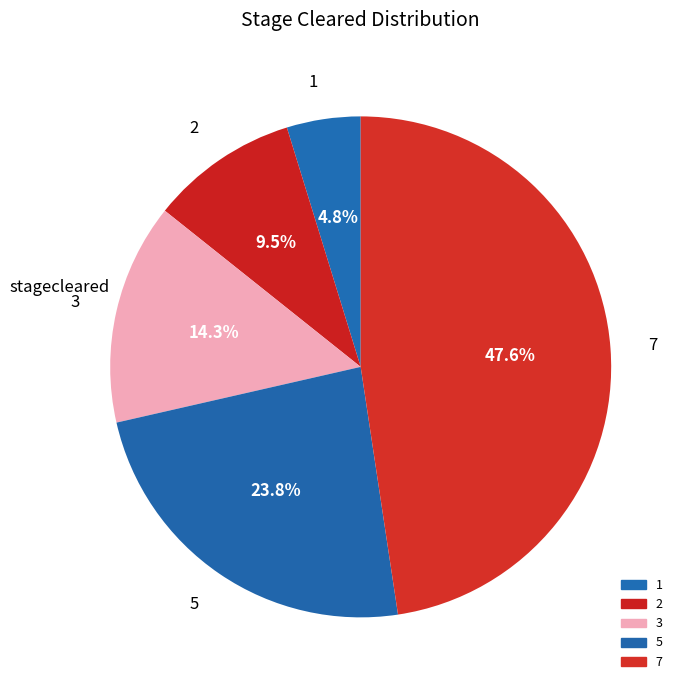

What is the largest slice in the pie chart?

7